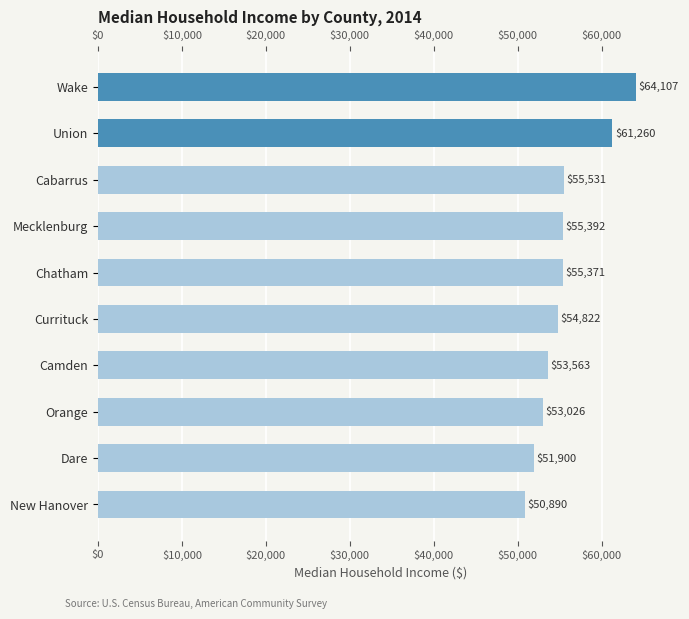

What is the greatest value displayed?

64107